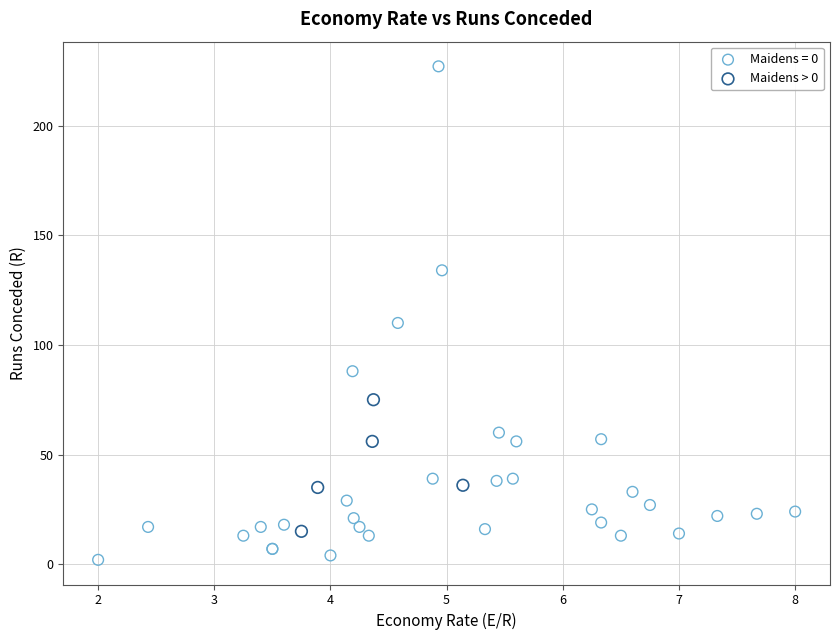

Which series has the largest Y range (max minus min)?

Maidens = 0